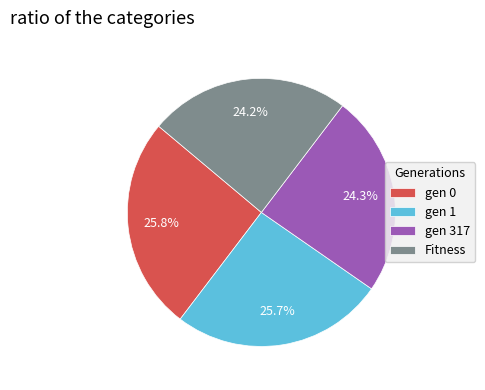

What is the total percentage of gen 0 and Fitness?

50.0%